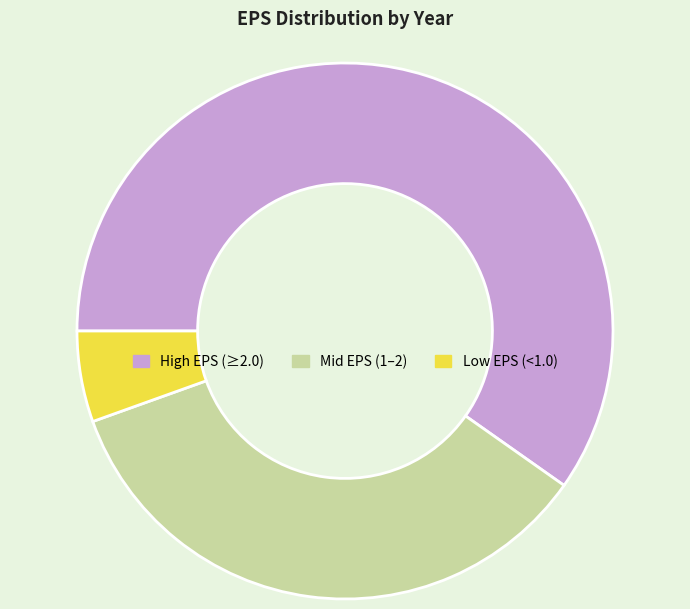

Do Mid EPS (1–2) and Low EPS (<1.0) together represent more than half of the pie?

No